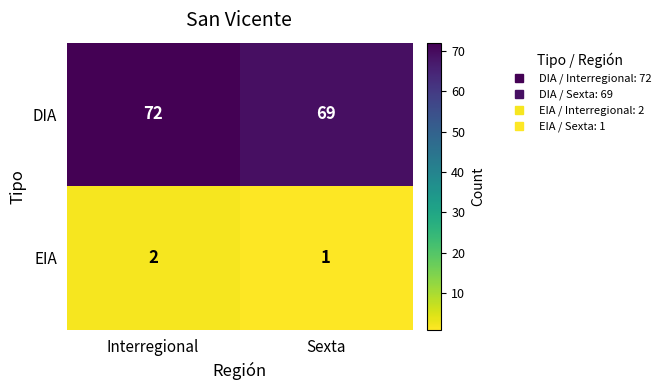

At which category is the sum across all series the highest?

Interregional